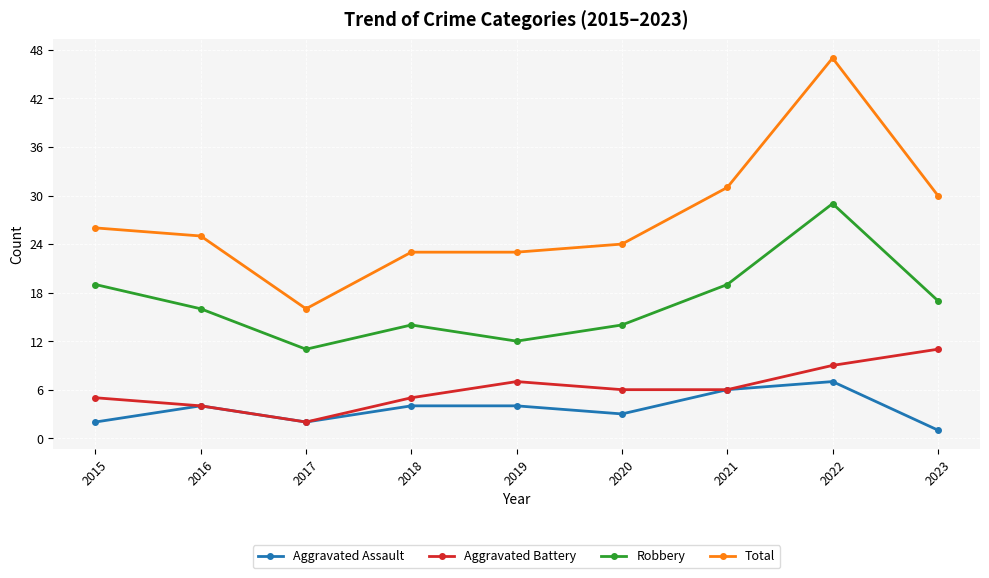

What is the spread (max minus min) of values at 2018?

19